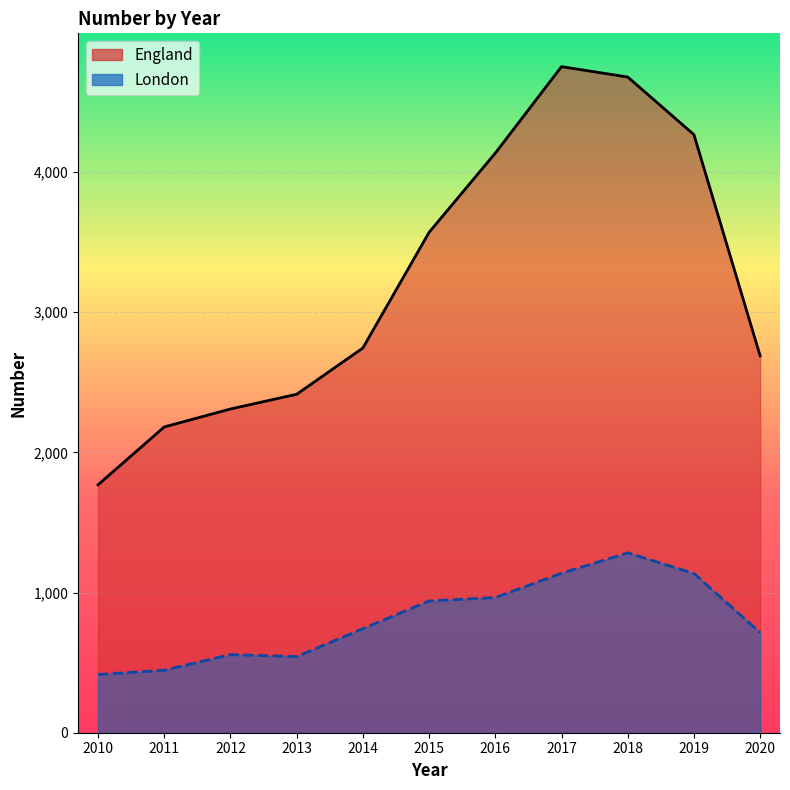

How many lines are shown in the chart?

2